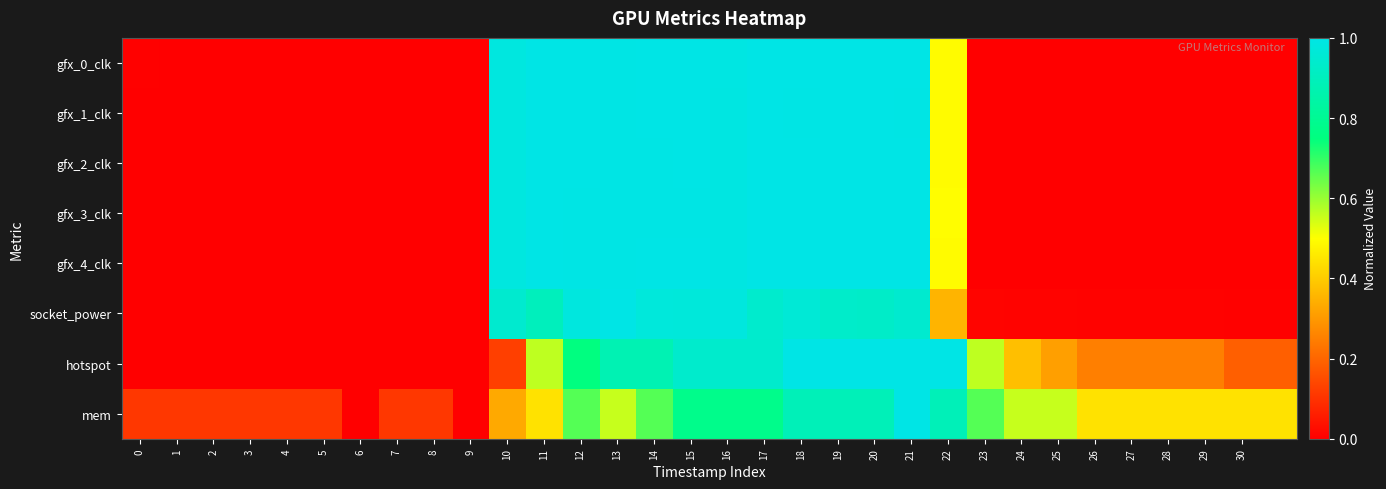

At which category is the sum across all series the highest?

21